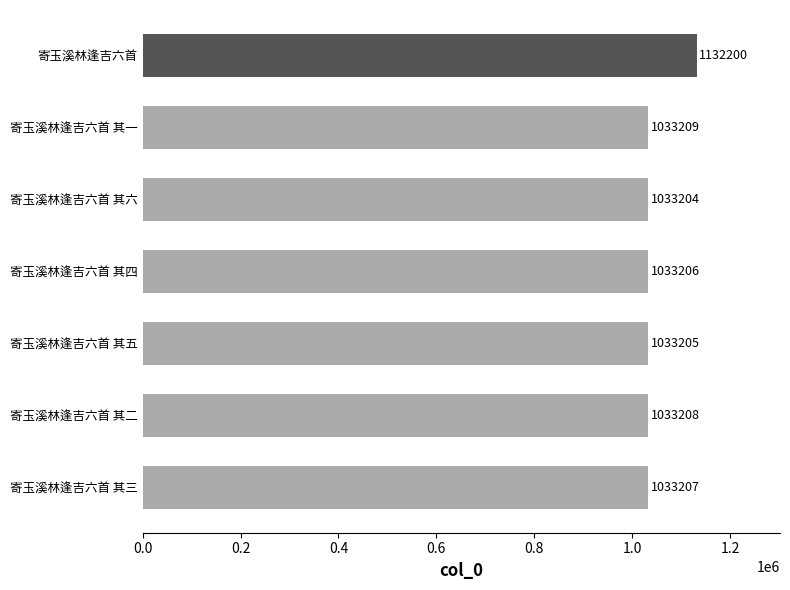

What is the change in value from 寄玉溪林逢吉六首 其一 to 寄玉溪林逢吉六首 其四?

-3